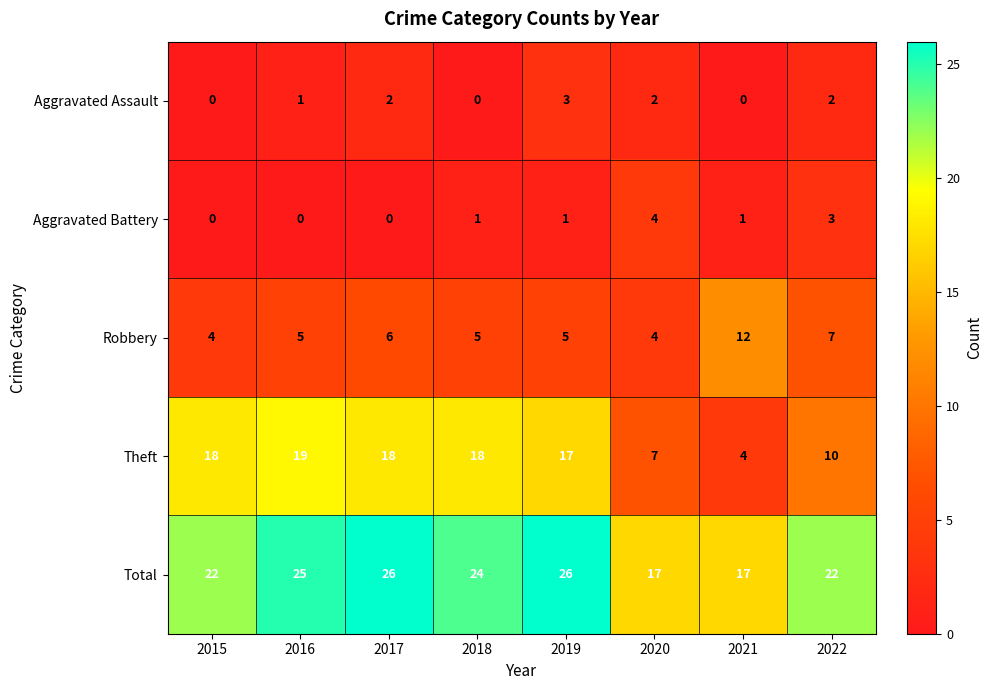

What is the difference between the maximum and minimum values in the Theft series?

15